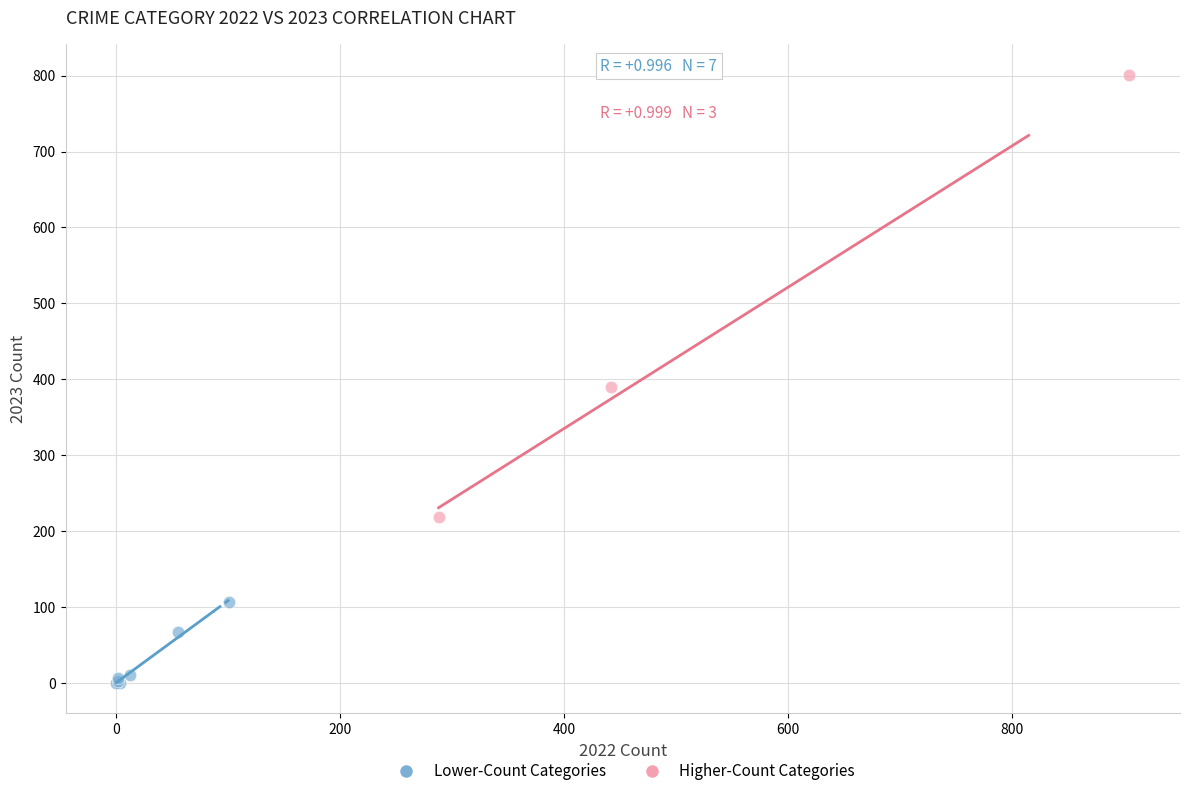

Which series contains the lowest Y value?

Lower-Count Categories